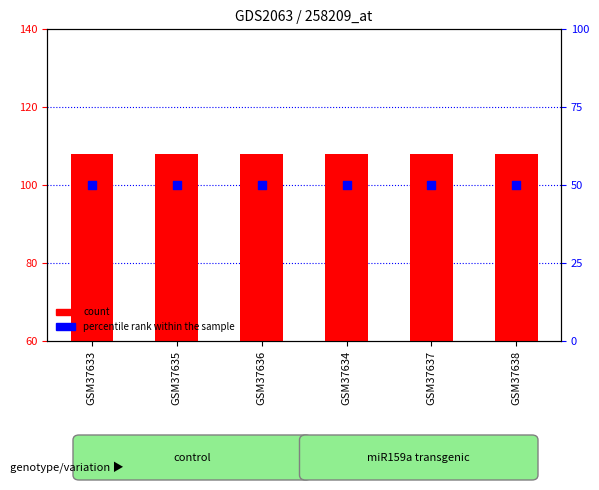

At how many categories does at least one series exceed 52?

6